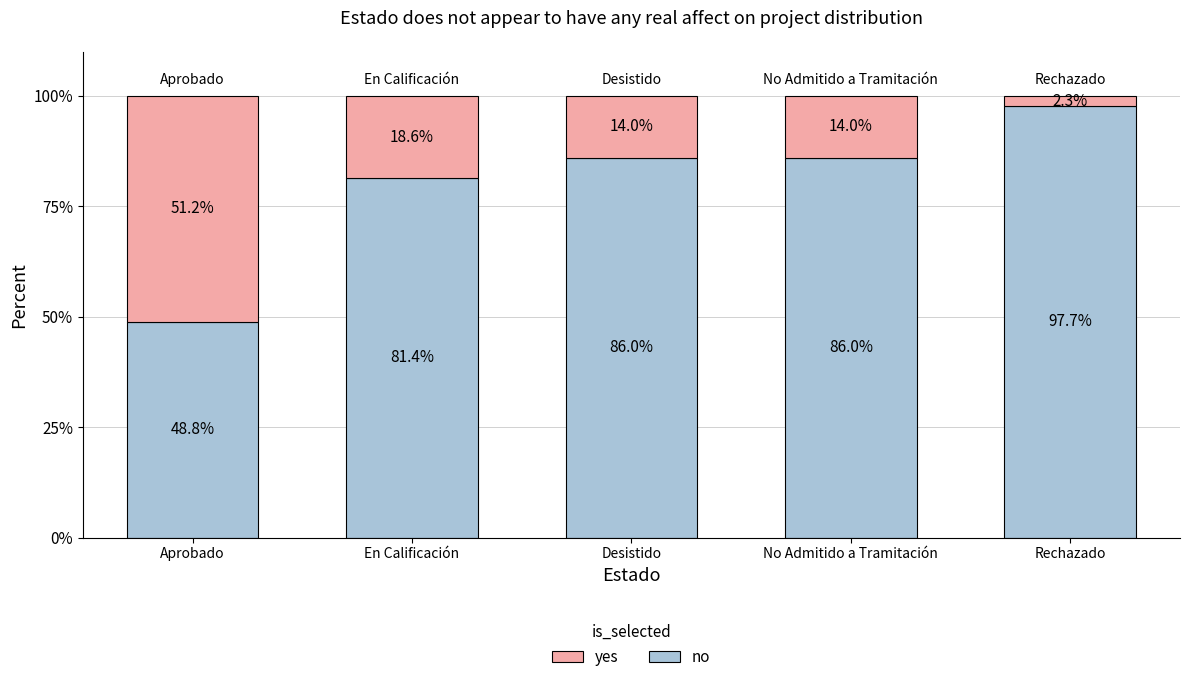

Which category has the lowest value in the no series?

Aprobado